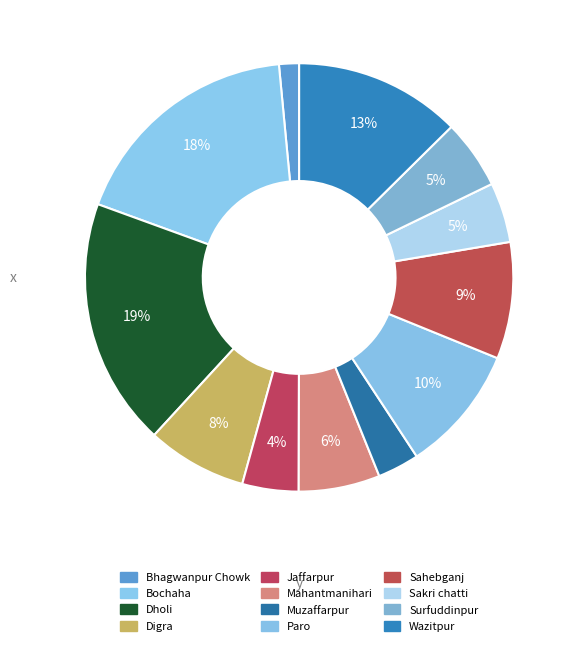

How many slices are in this pie chart?

12